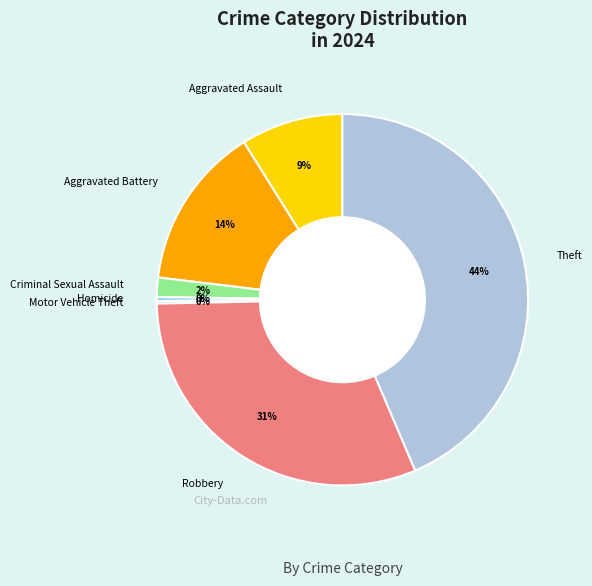

To the nearest percent, what is the average slice percentage?

14%